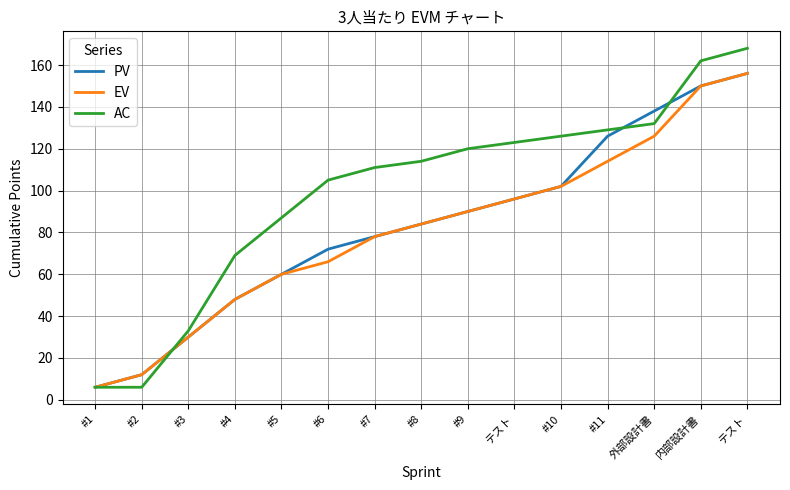

The value of AC at #2 is 3. True or false?

False